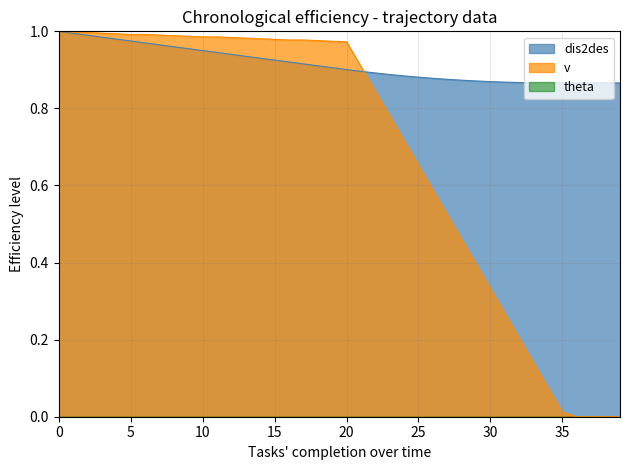

What is the sum of all v values?

27.6